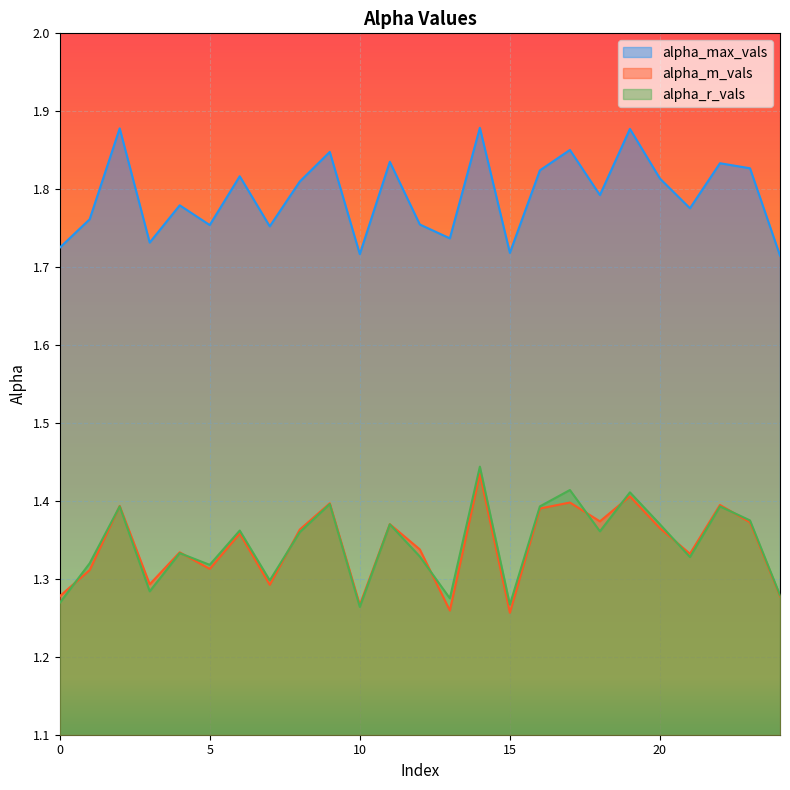

What is the smallest value displayed?

1.3